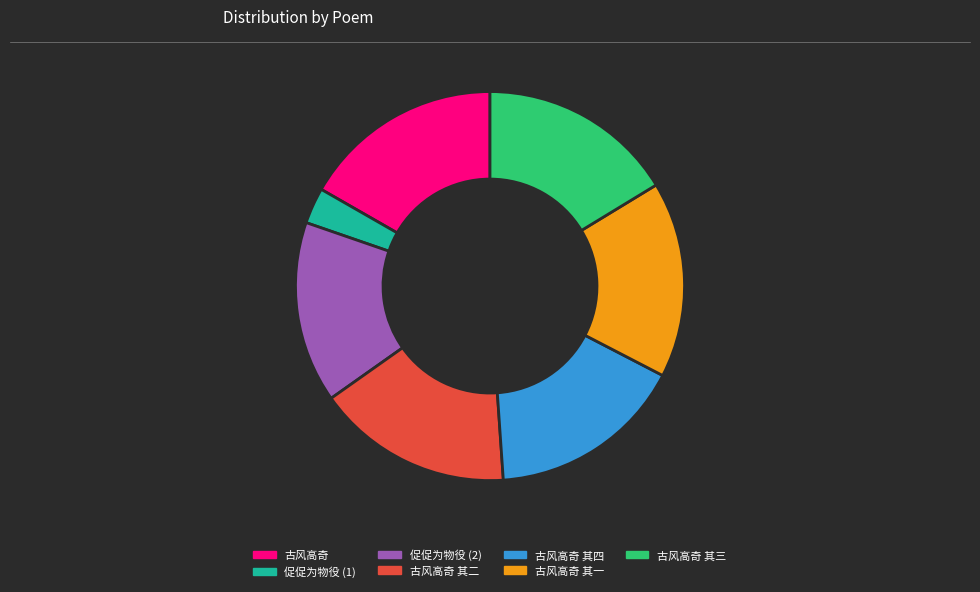

Is there a majority slice in this chart?

No